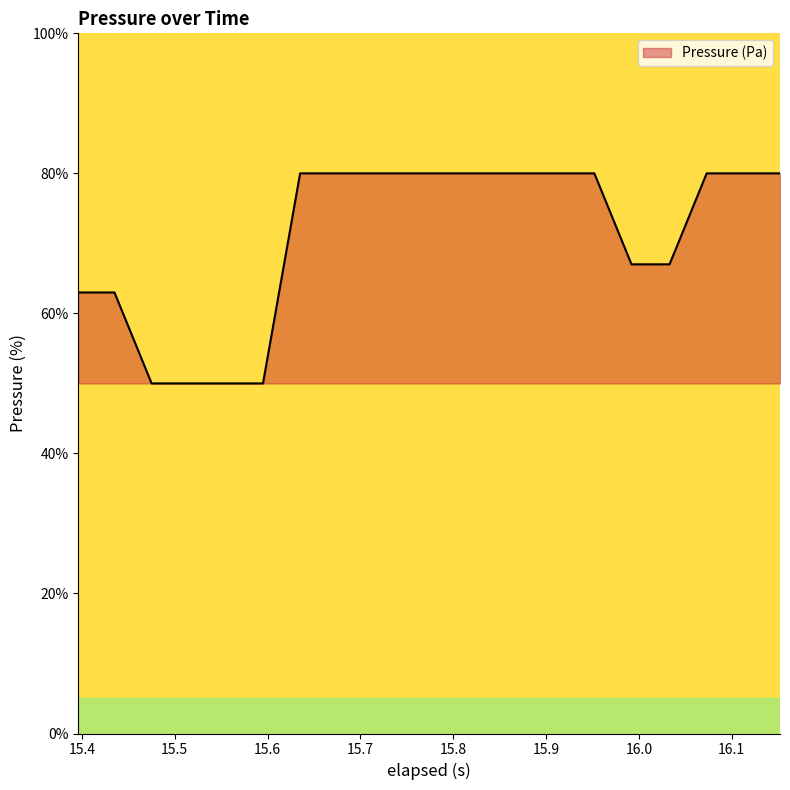

What is the difference between the maximum and second lowest values?

30.0